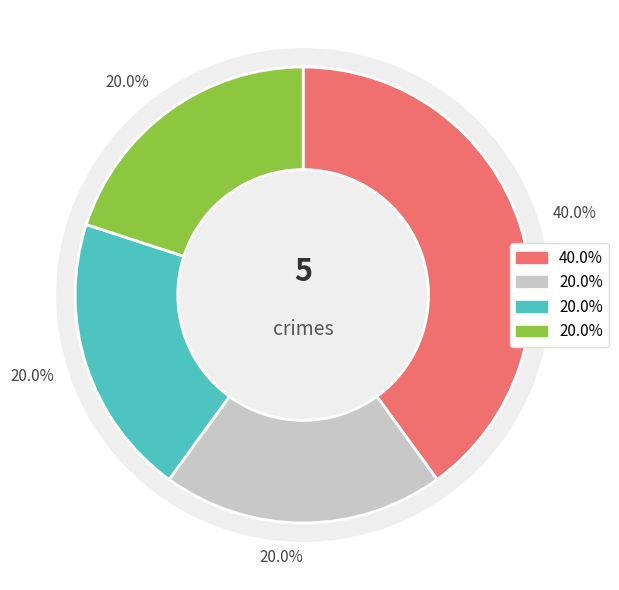

Is it true that 2015 is 52% of the pie?

False